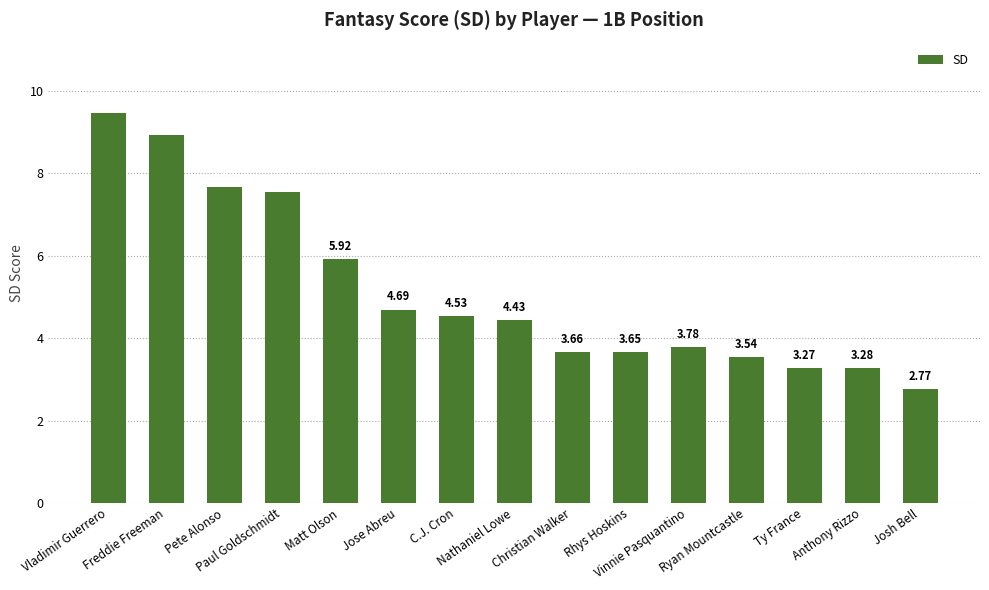

What is the sum of all values?

77.1